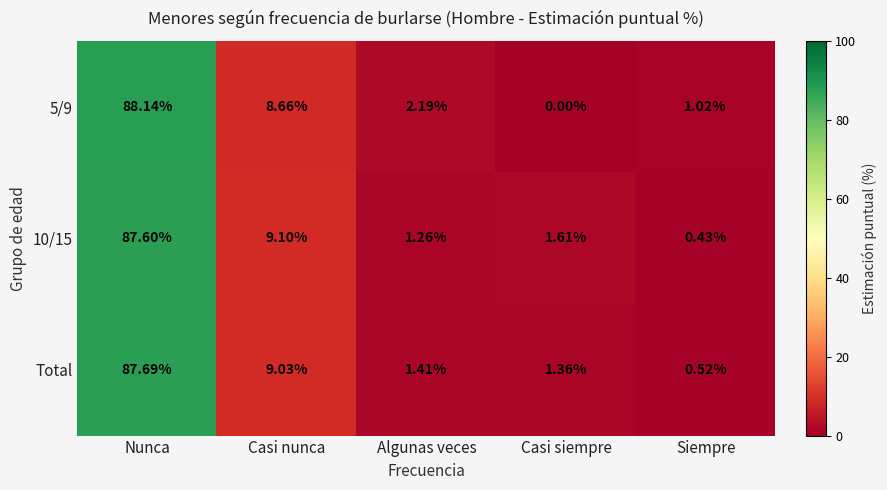

Where does the Total series first go above 1?

Nunca